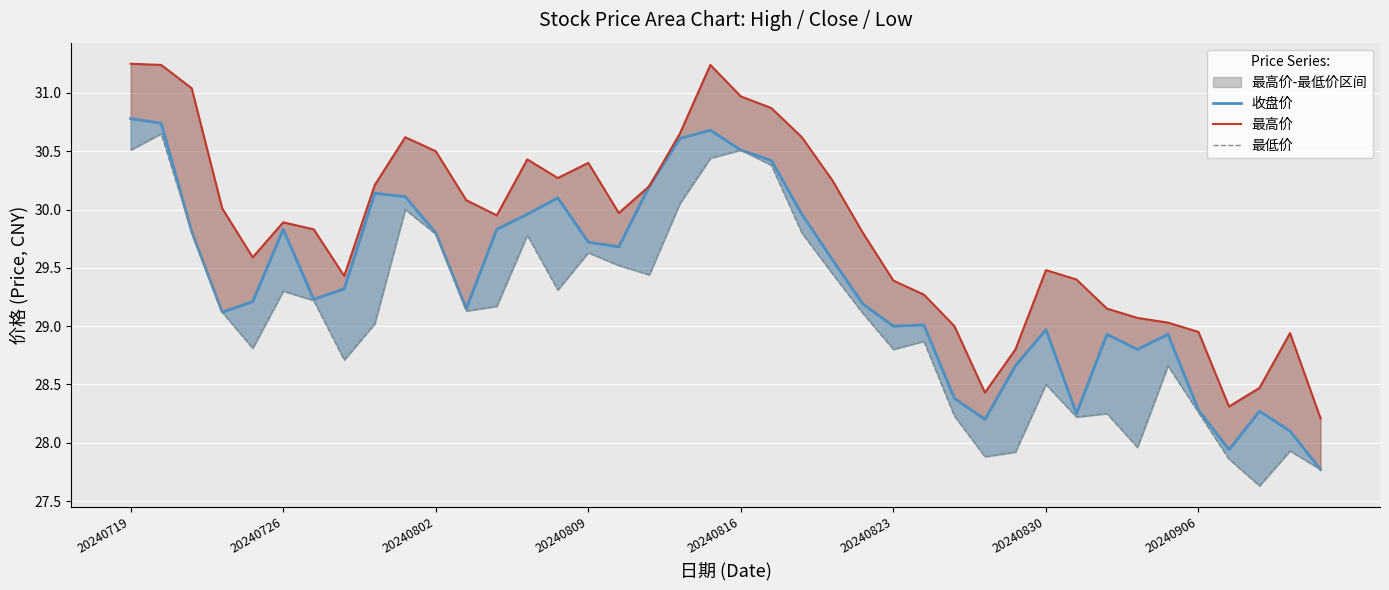

How many values in the 最高价 series exceed 29?

32